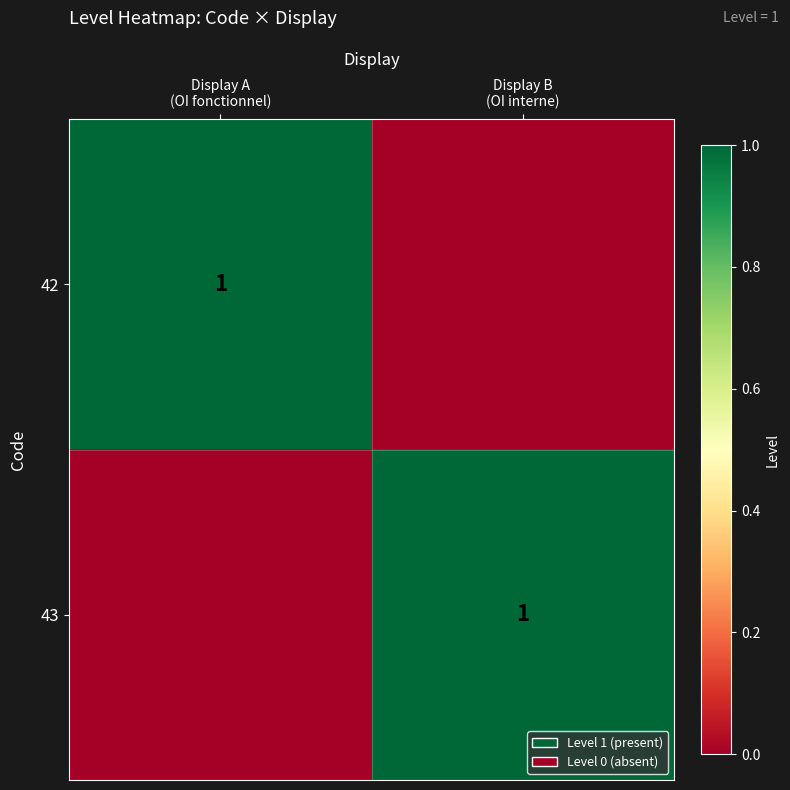

The value of 43 at Display A (OI fonctionnel) is 0. True or false?

True